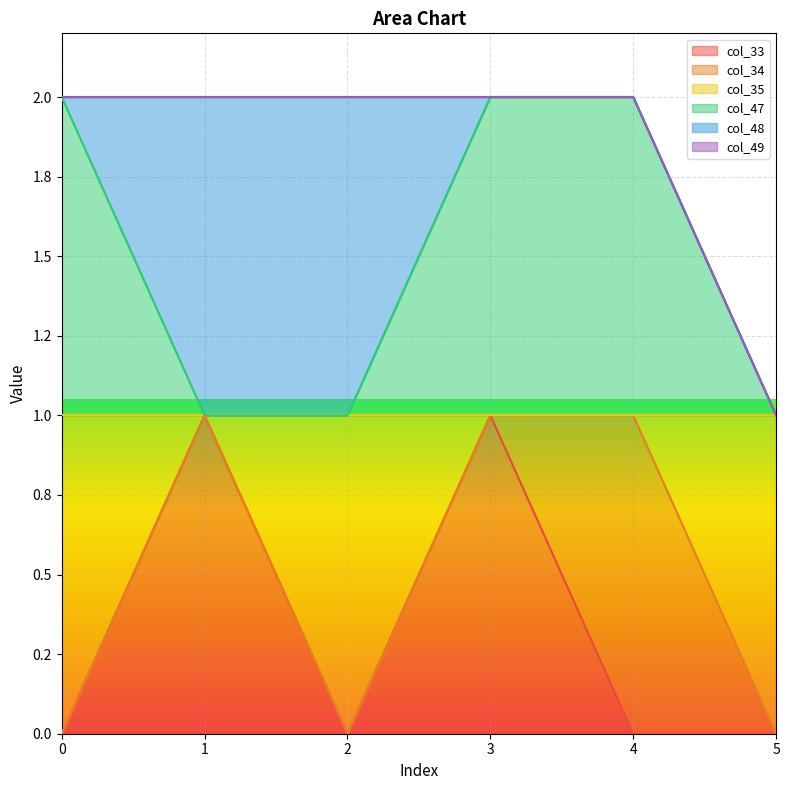

What is the difference between the col_33 values at 0 and 1?

1